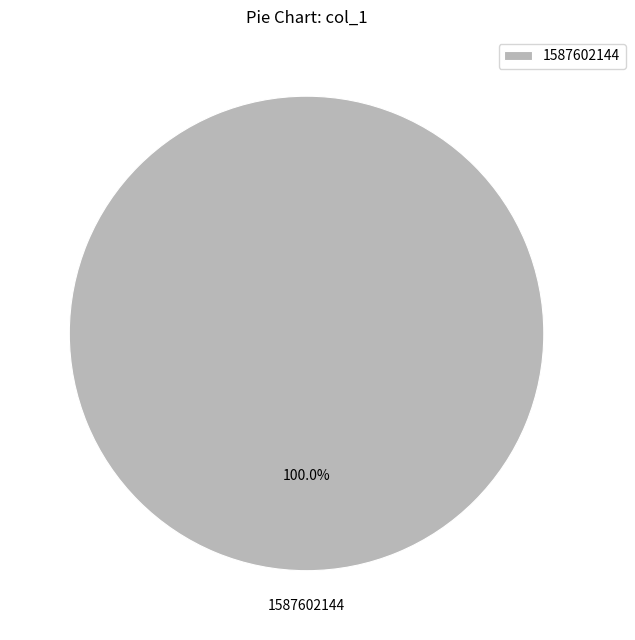

Does any single category account for the majority?

Yes